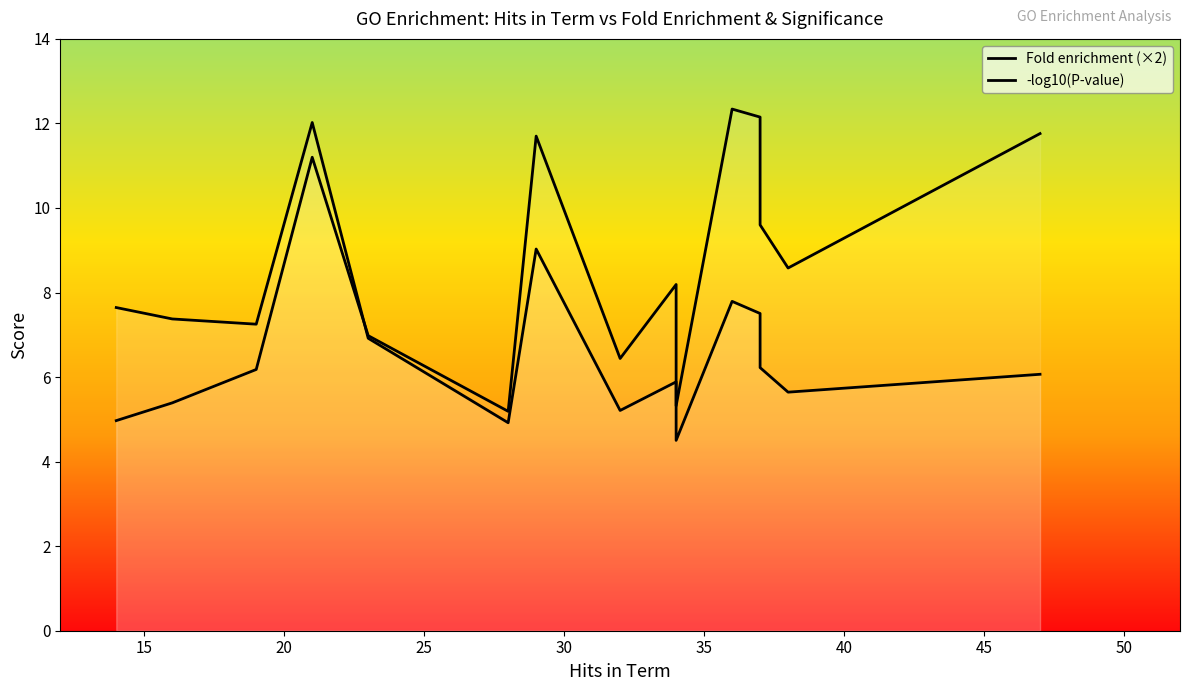

What is the value of the Fold enrichment (×2) point at the 5th from the left?

6.9